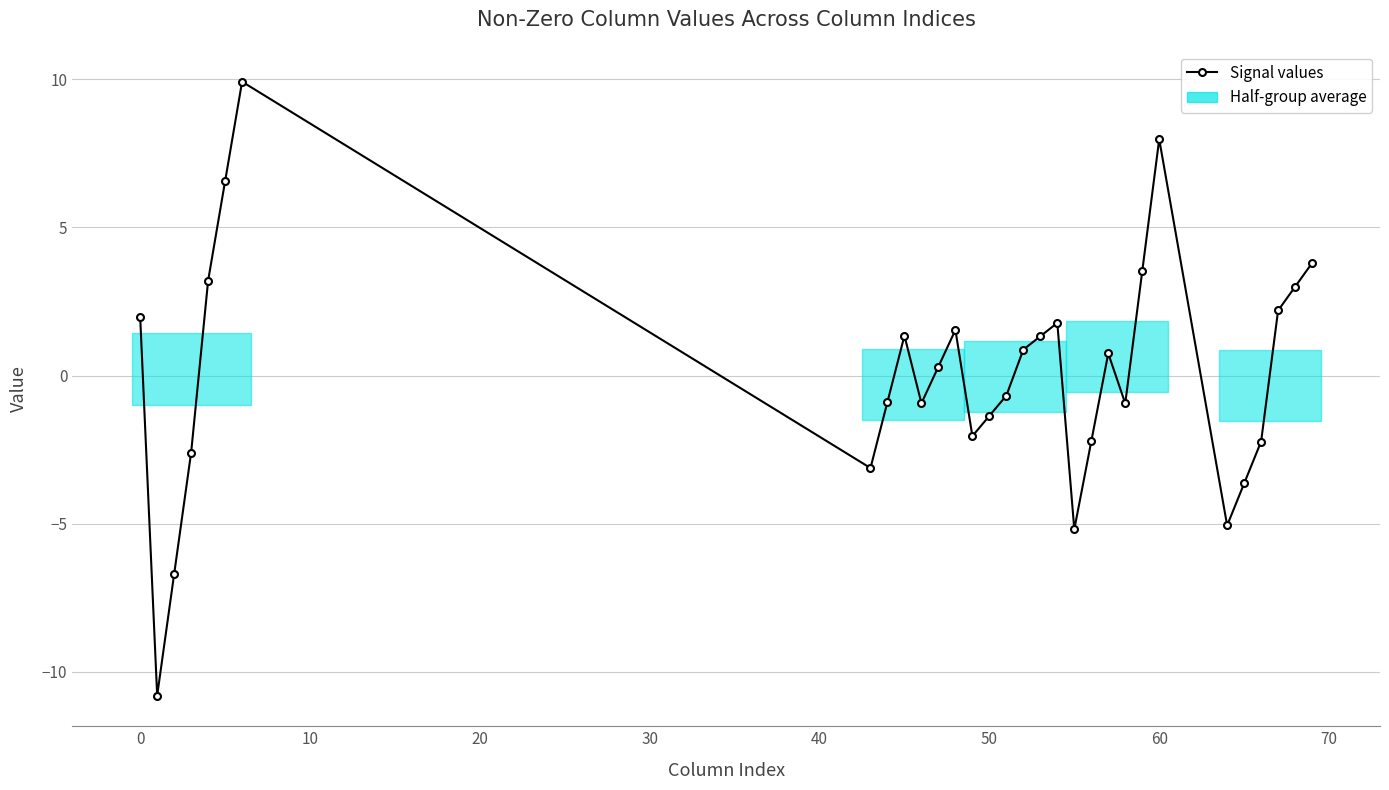

The value at 26 is -4.9. True or false?

False